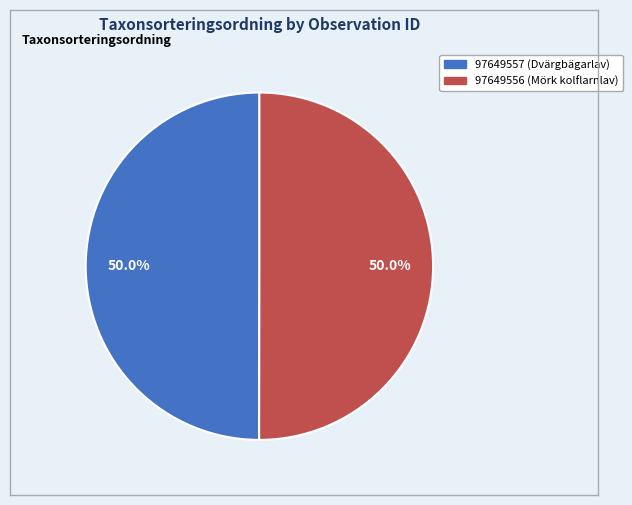

To the nearest percent, what is the combined percentage of 97649556 and 97649557?

100%